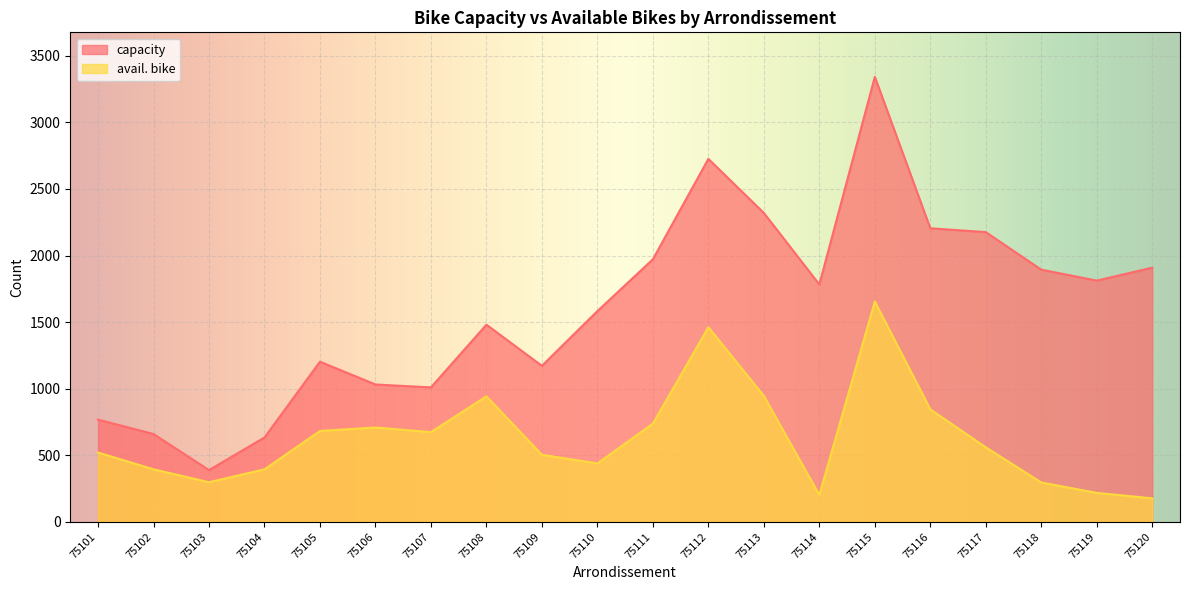

How many lines are shown in the chart?

2